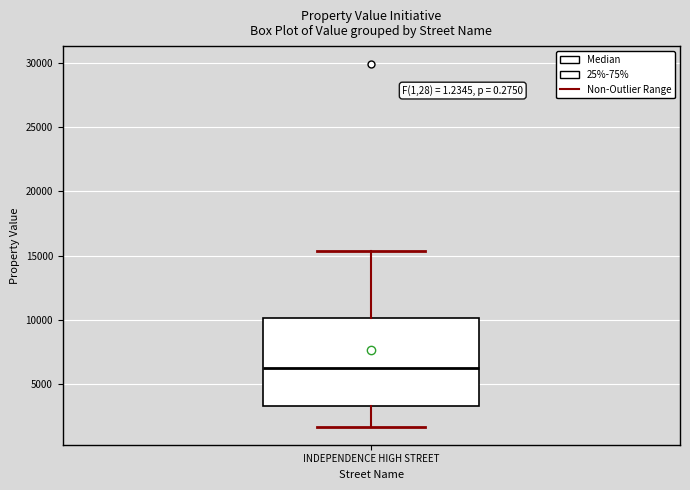

Where is the lower edge of the box for INDEPENDENCE HIGH STREET on the y-axis? The values are not printed on the chart, so give them approximately, as read against the axis.

3500